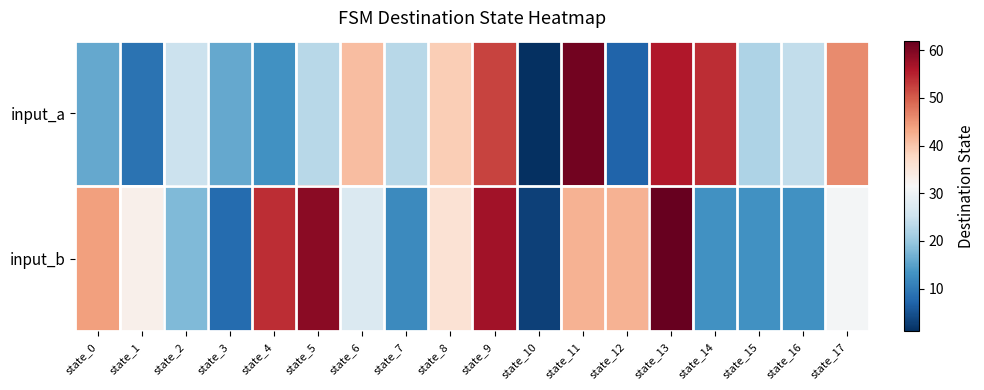

What is the total value across all series at state_9?

109